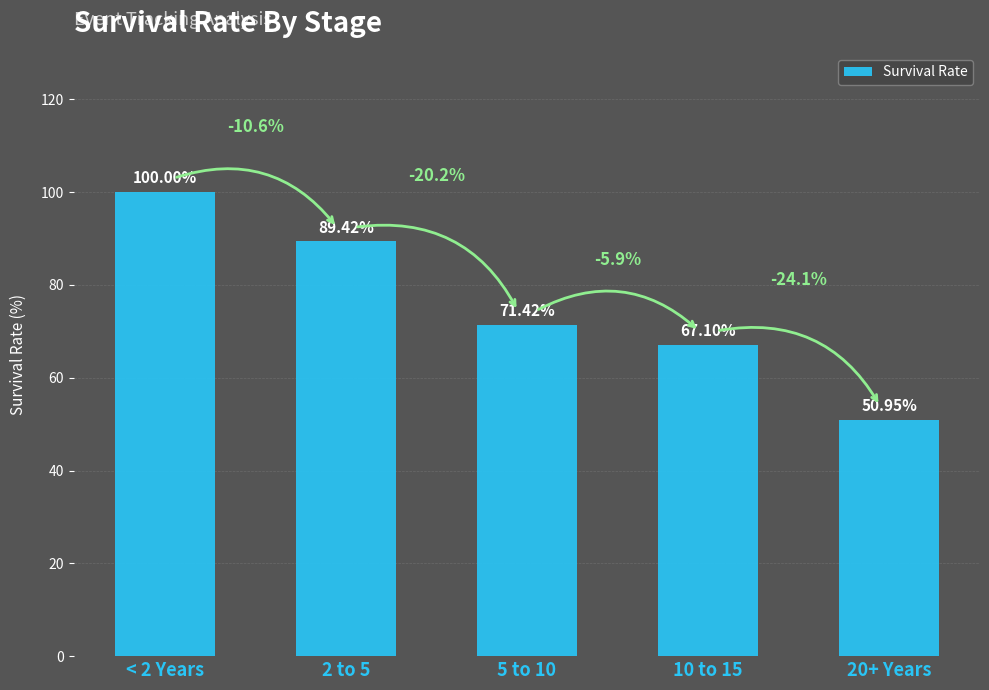

What is the change in value from < 2 Years to 5 to 10?

-28.6